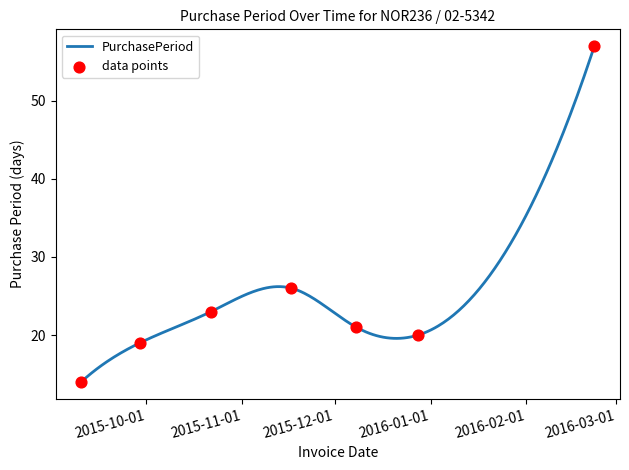

Which has a higher value, 2015-11-17 or 2015-10-22?

2015-11-17